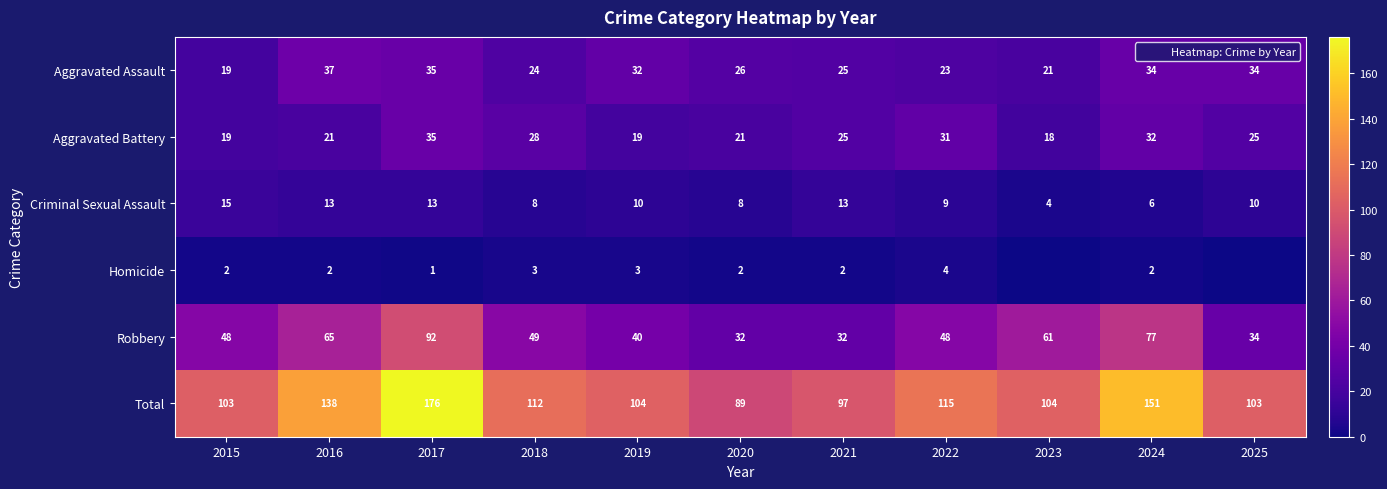

What is the average value of the Total series?

117